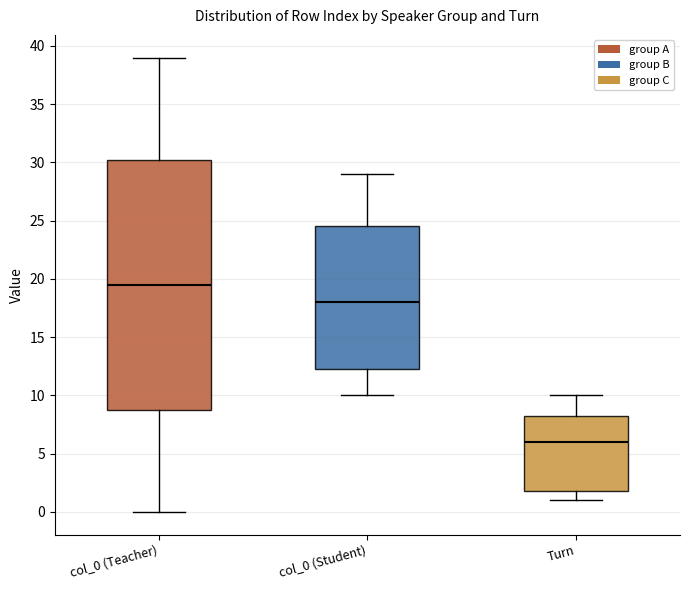

Which box's median line is the lowest?

Turn